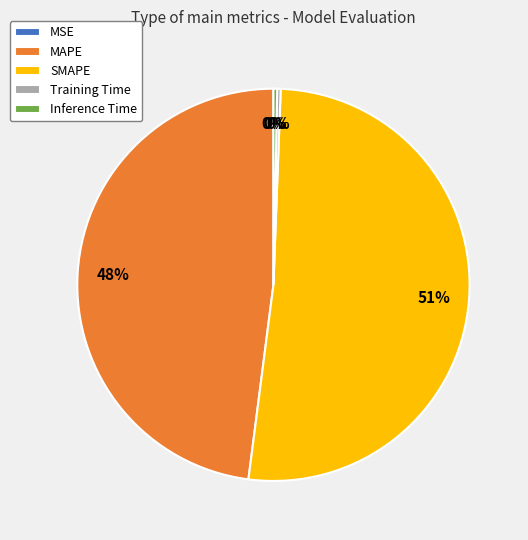

Does any single category account for the majority?

Yes